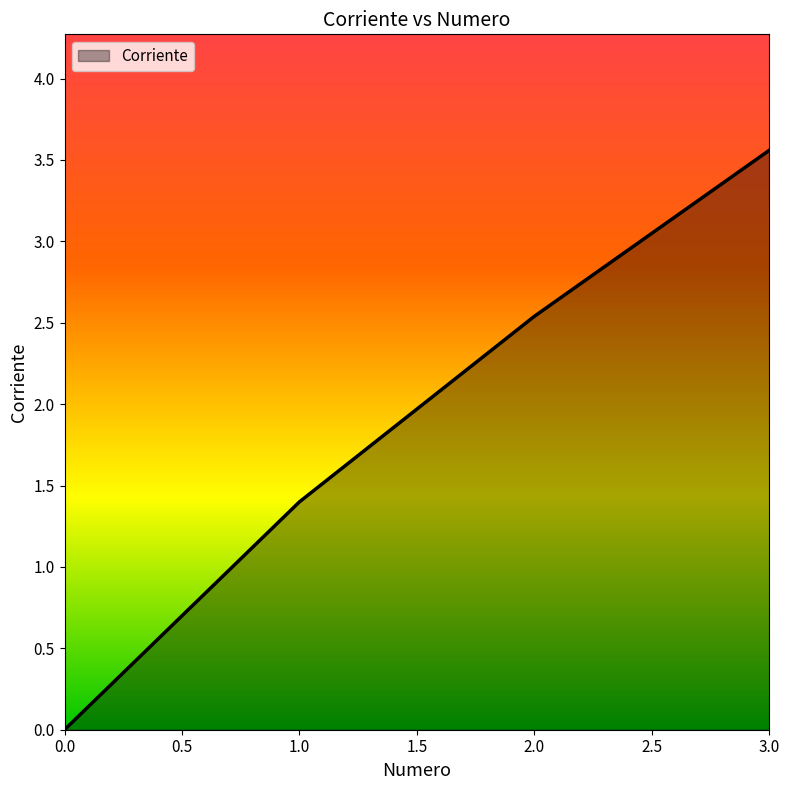

How many lines are shown in the chart?

1